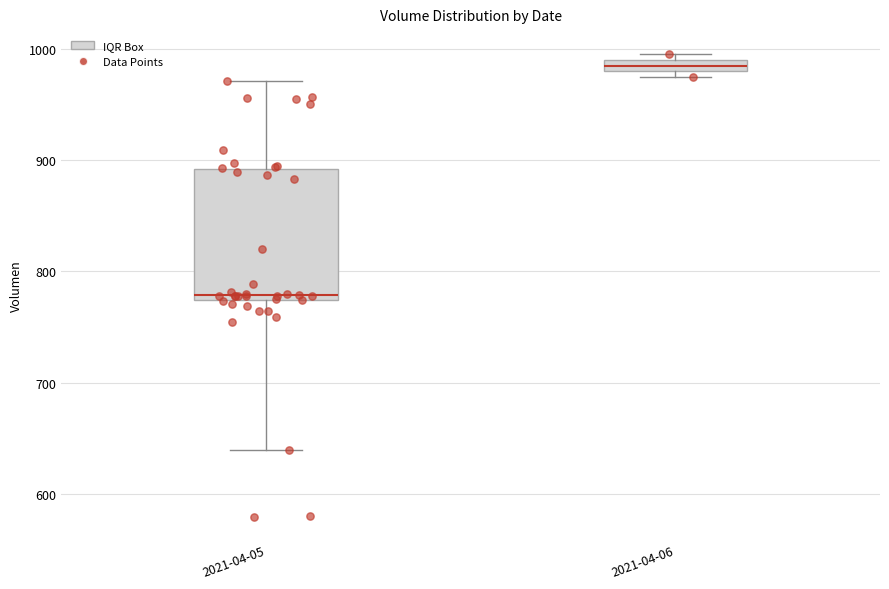

Comparing the boxes themselves (not the whiskers), which one is the tallest?

2021-04-05